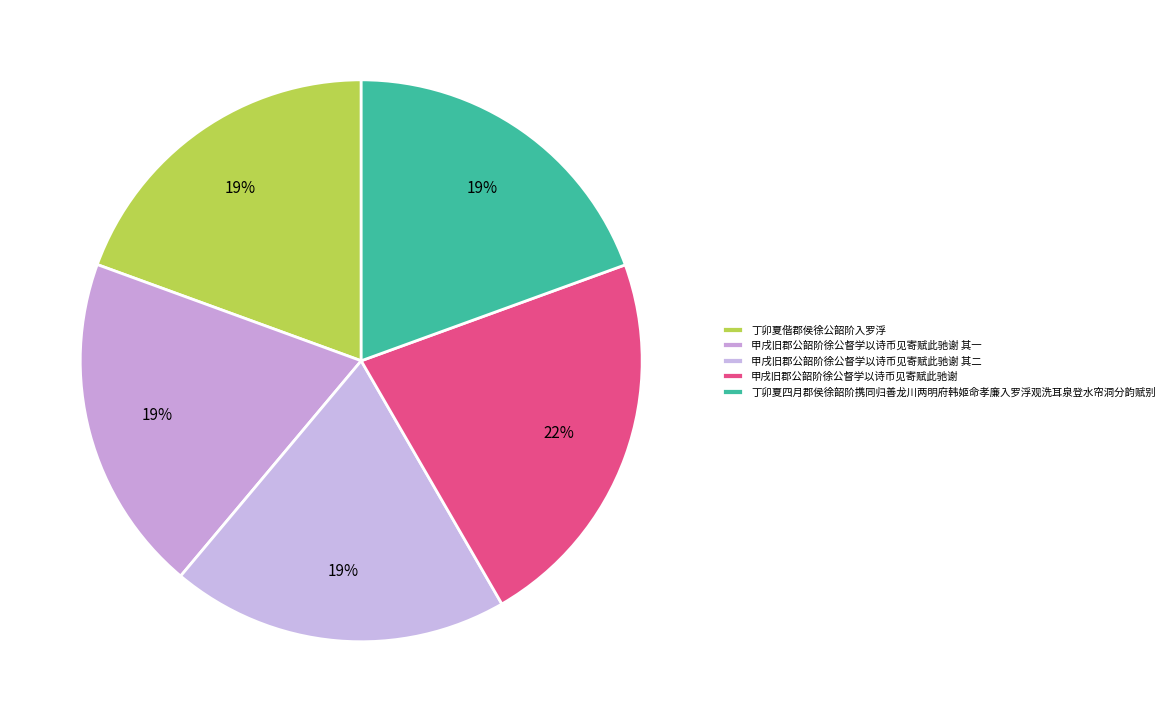

To the nearest percent, what is the difference between the largest and smallest slice percentages?

3%